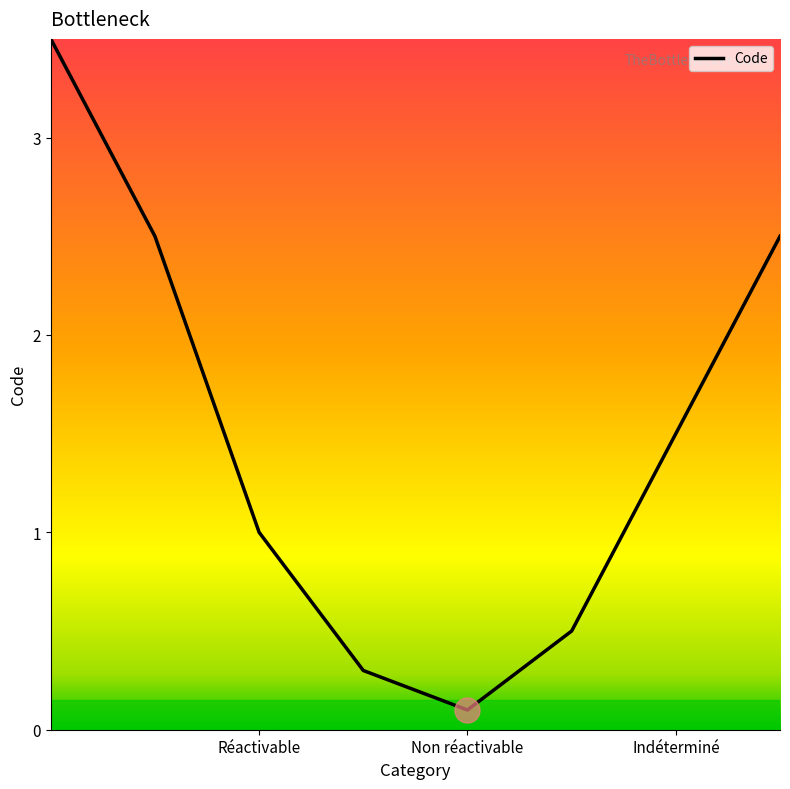

What is the difference between the second highest and minimum values?

2.4